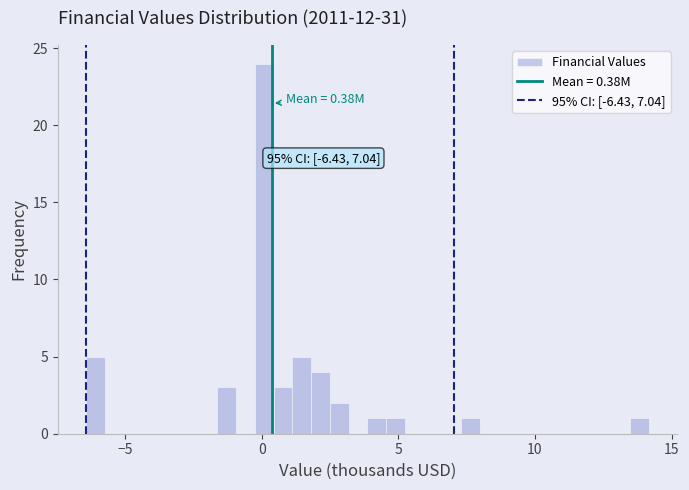

Around what value on the x-axis is the tallest bar? Give the approximate position of its centre, as read against the axis.

0.0